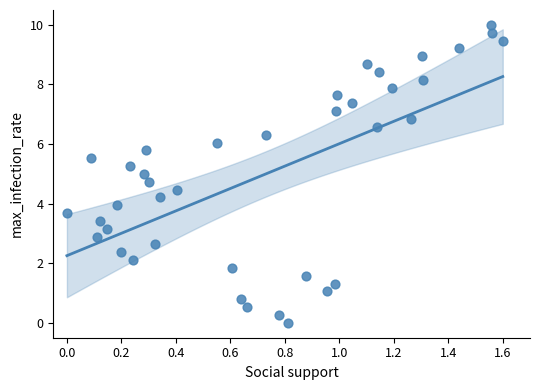

What is the range of X values (max minus min)?

1.6